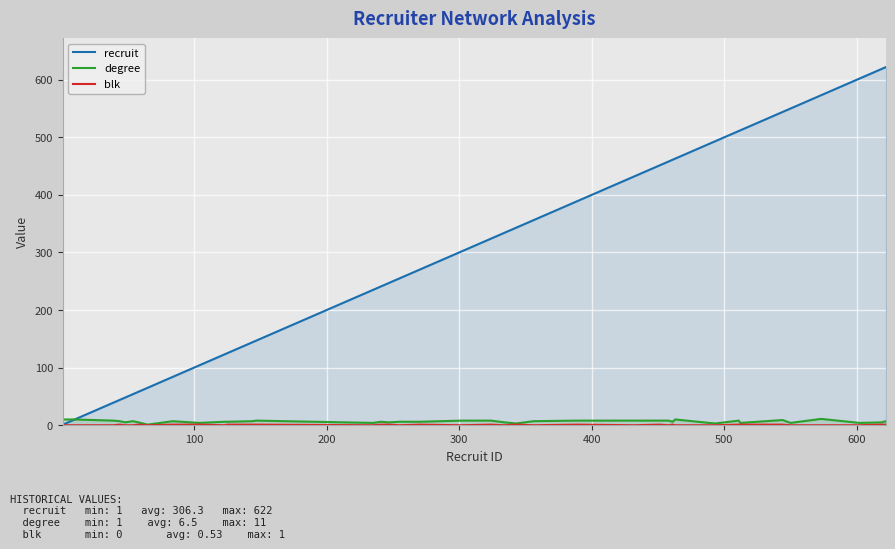

True or false: blk and degree intersect in this chart.

False